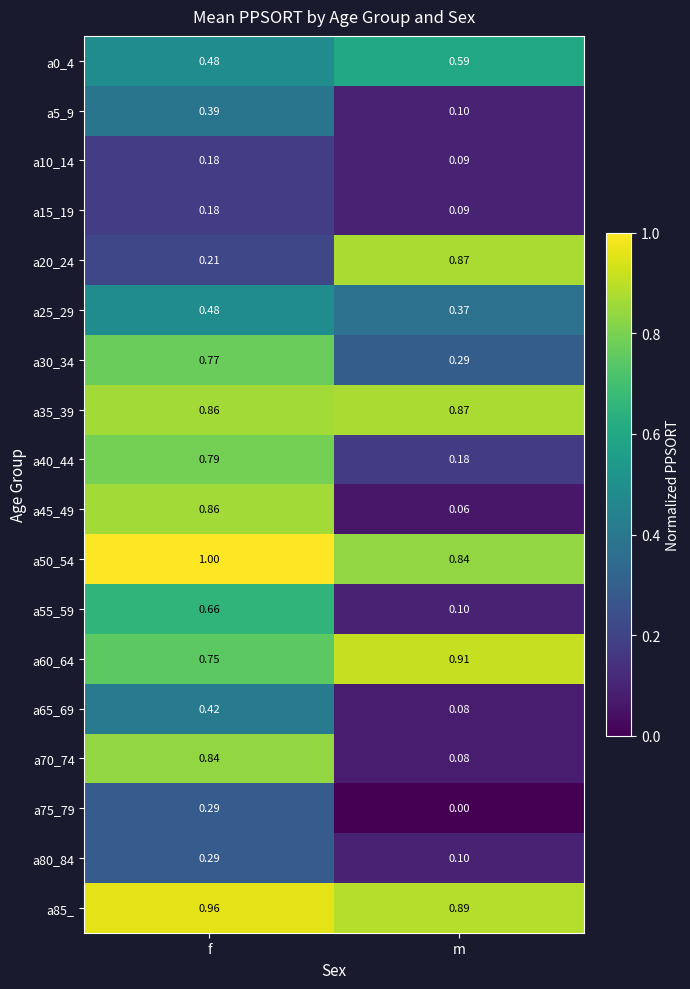

Rank the categories by a70_74 value from lowest to highest.

m, f